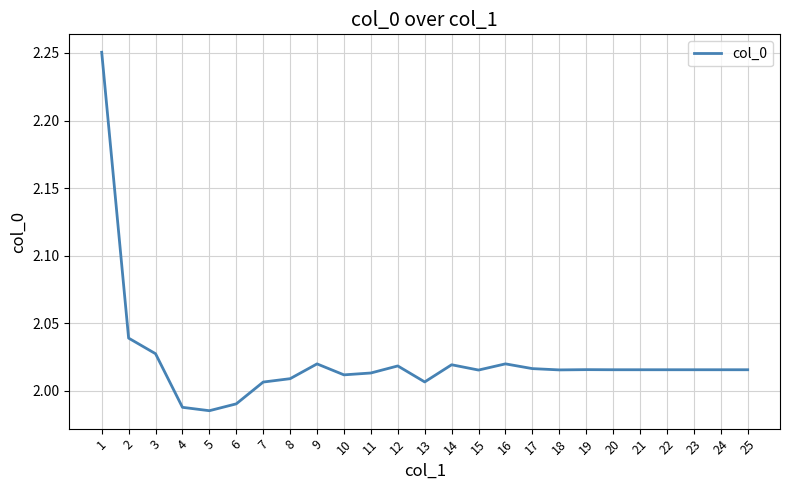

At which label does the data first exceed 2?

1